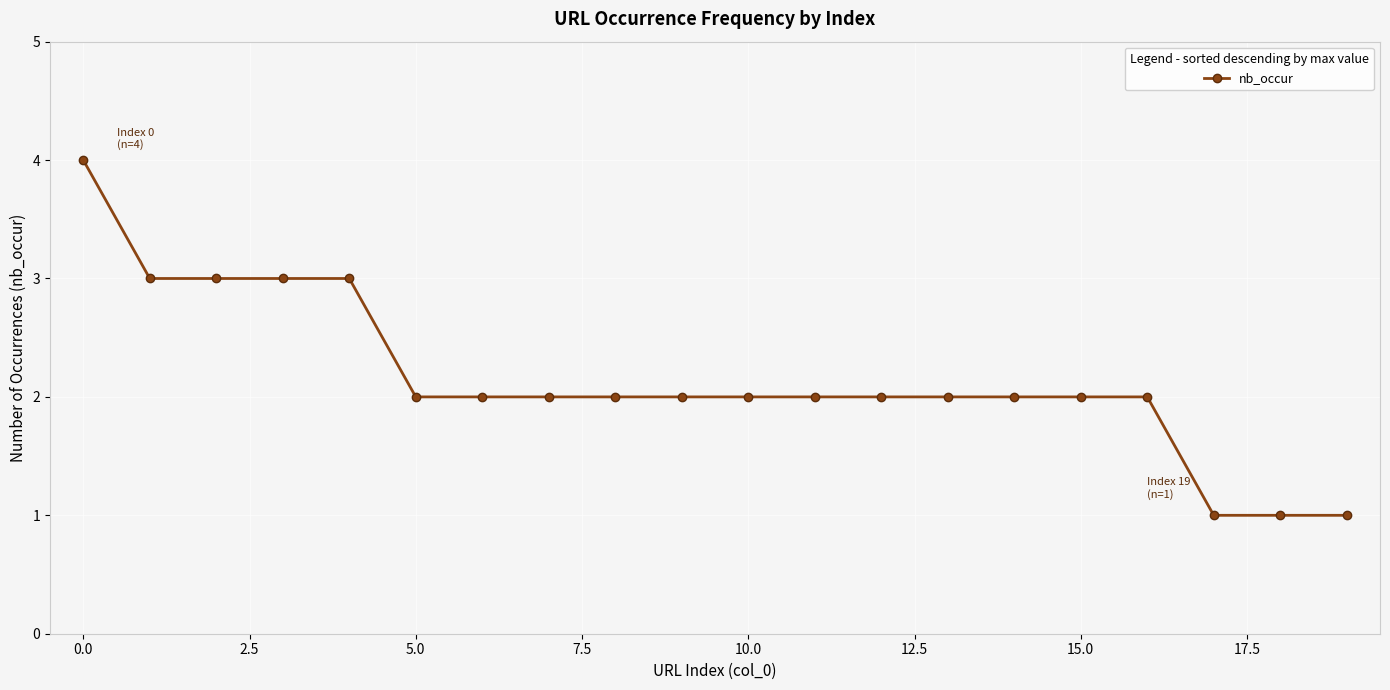

What is the average value?

2